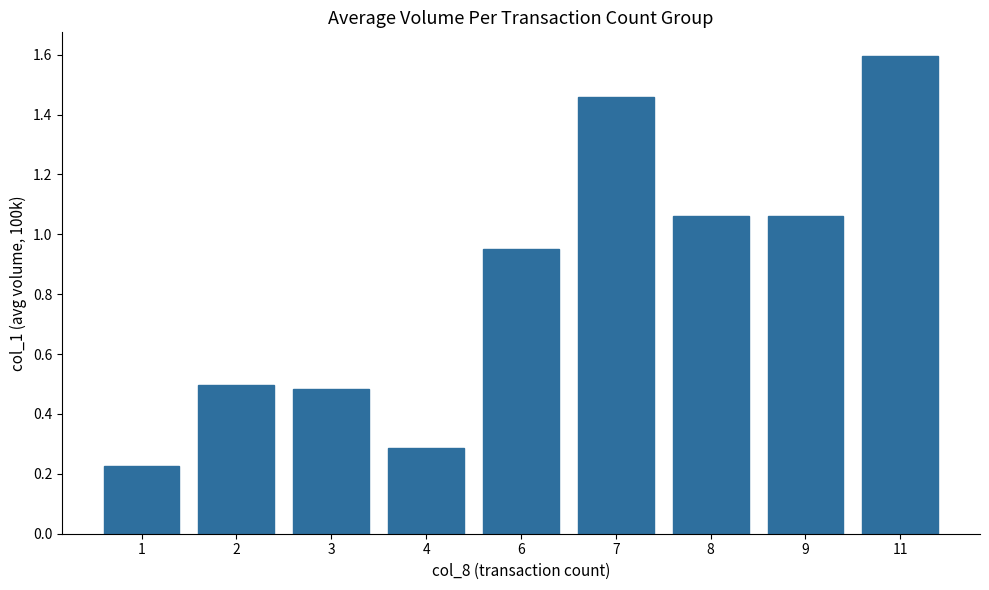

What is the value of the 4th bar from the left?

0.3